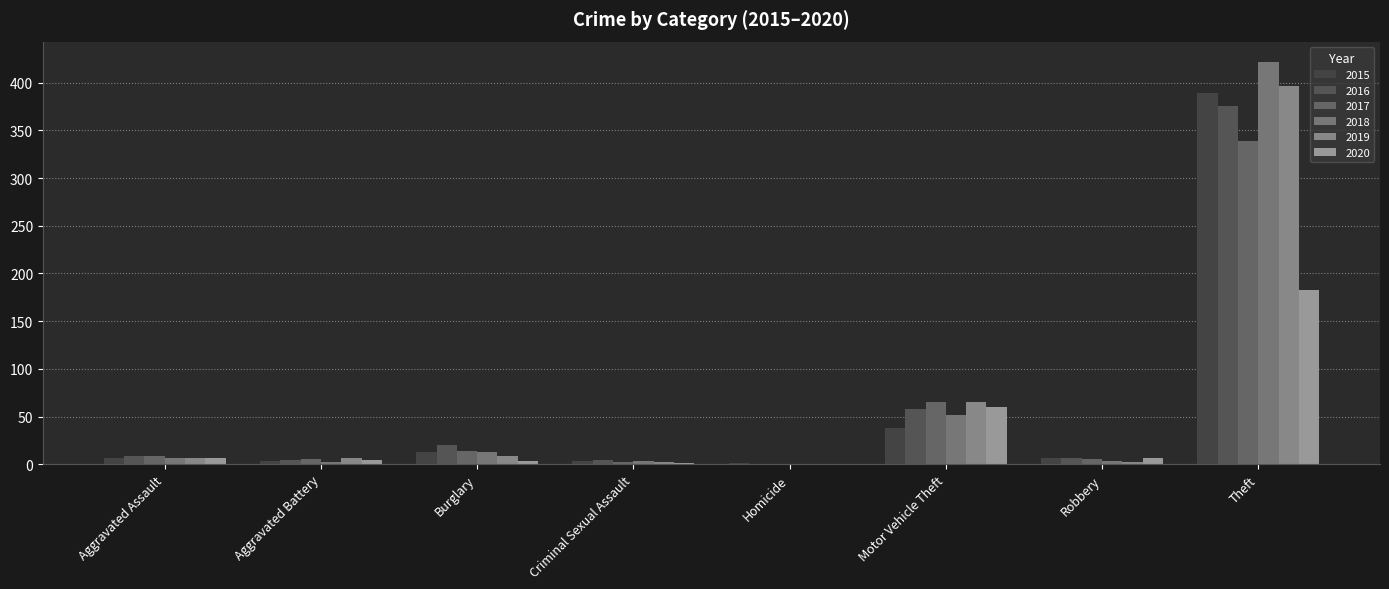

What is the average value of the 2020 series?

33